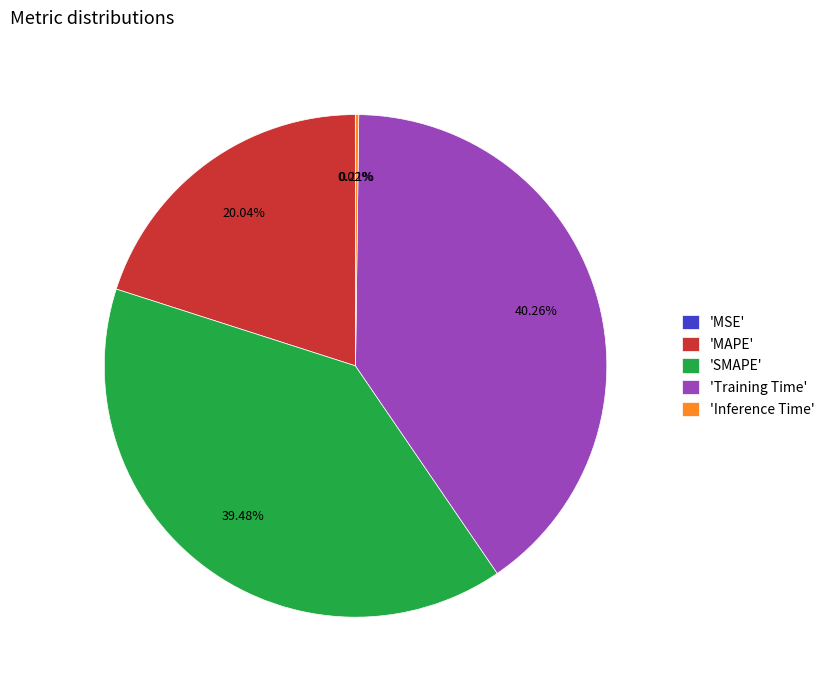

To the nearest percent, what is the difference between the largest and smallest slice percentages?

40%